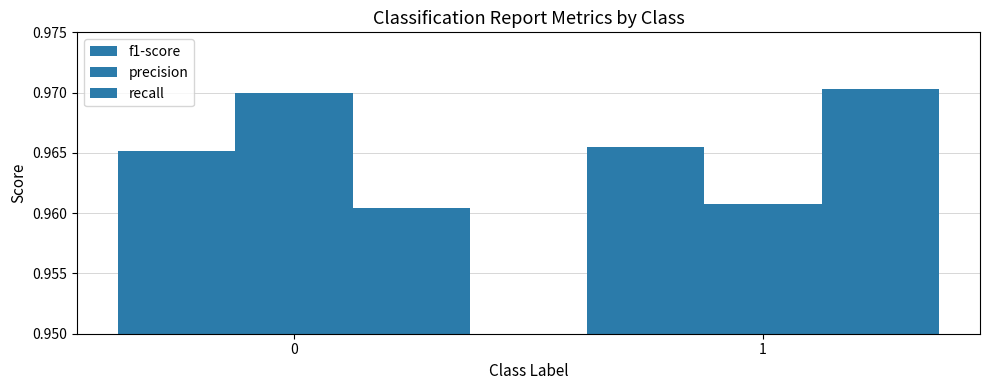

How many distinct data groups are displayed?

3